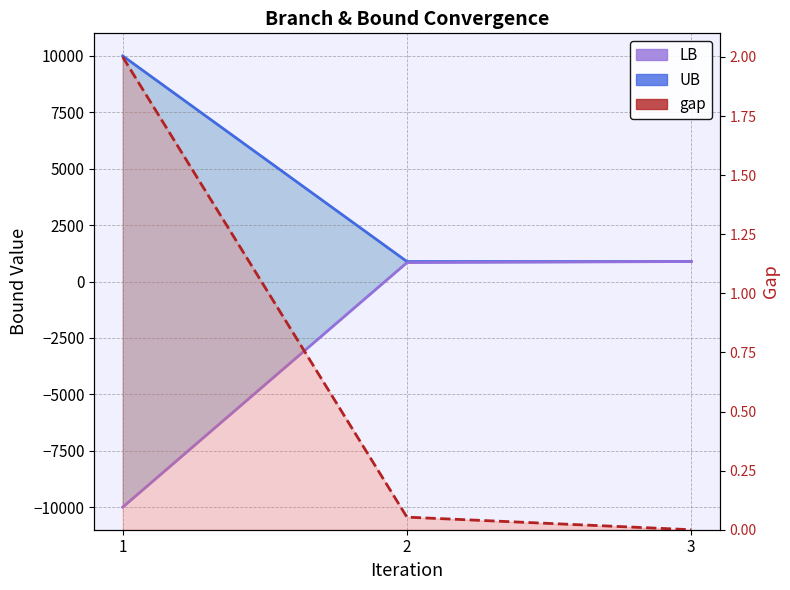

Which series has the largest range (max minus min)?

LB